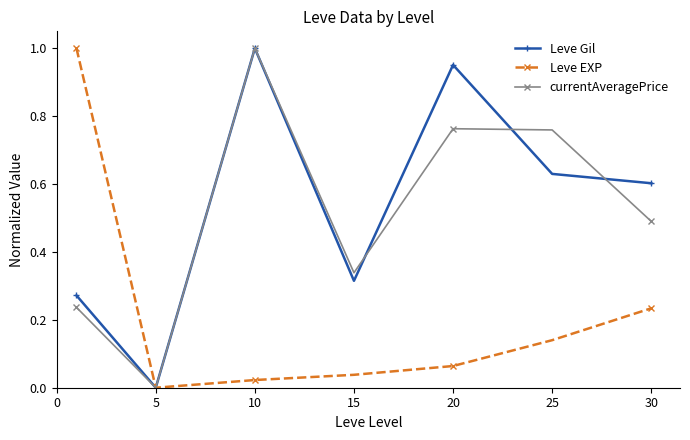

In currentAveragePrice, how many points are higher than both neighbors (excluding endpoints)?

2